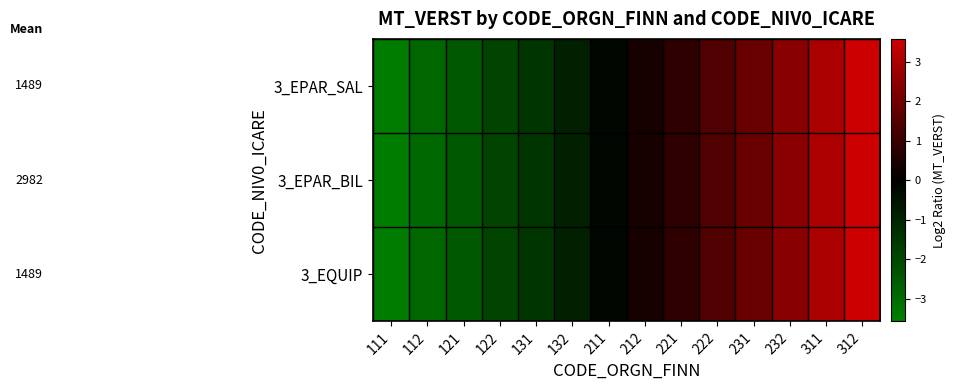

Which has a higher value, 231 or 211?

231